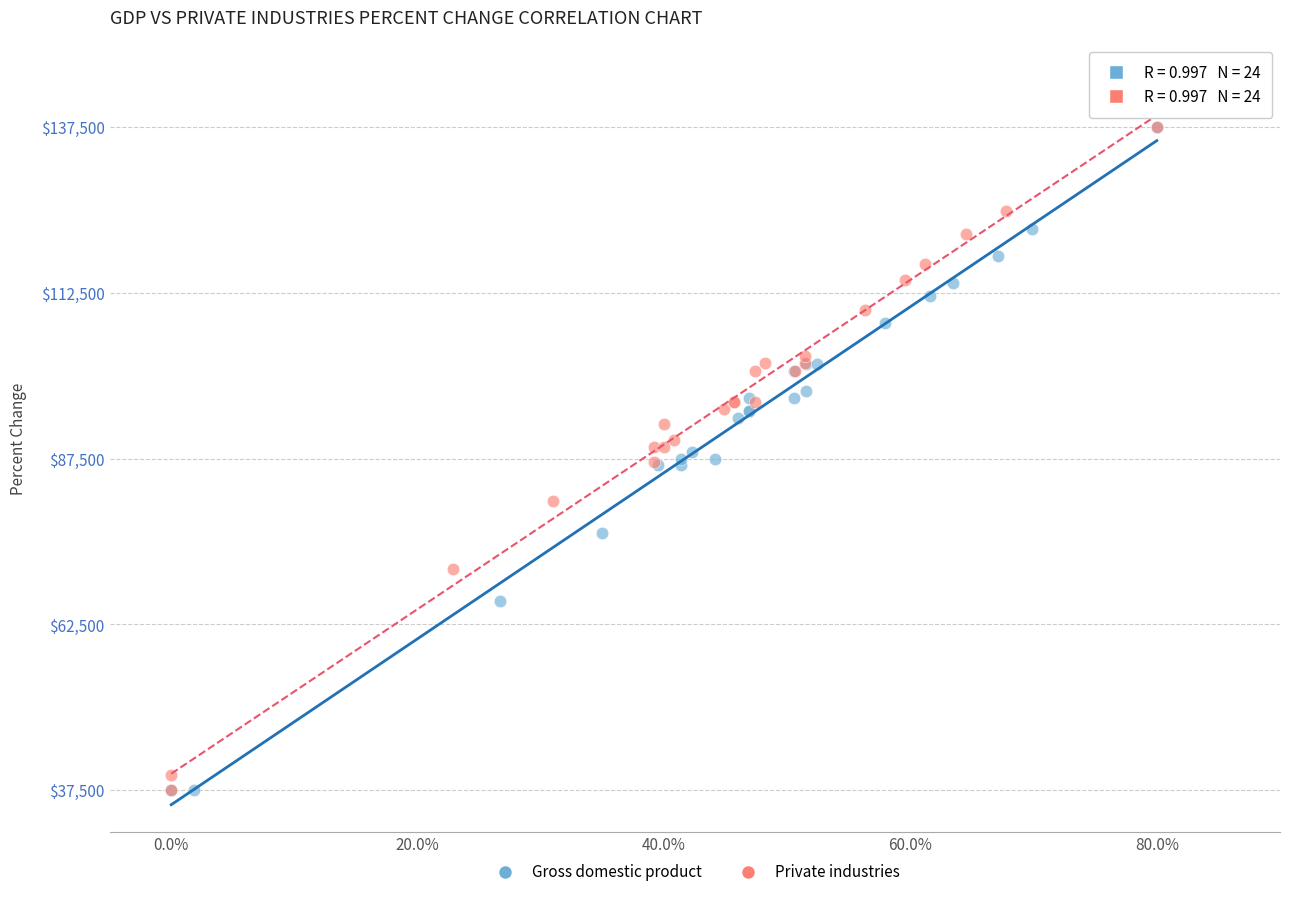

What are all the series names shown in the legend?

Gross domestic product, Private industries